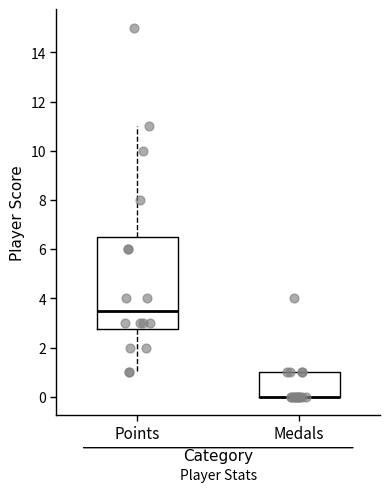

Comparing the boxes themselves (not the whiskers), which one is the tallest?

Points